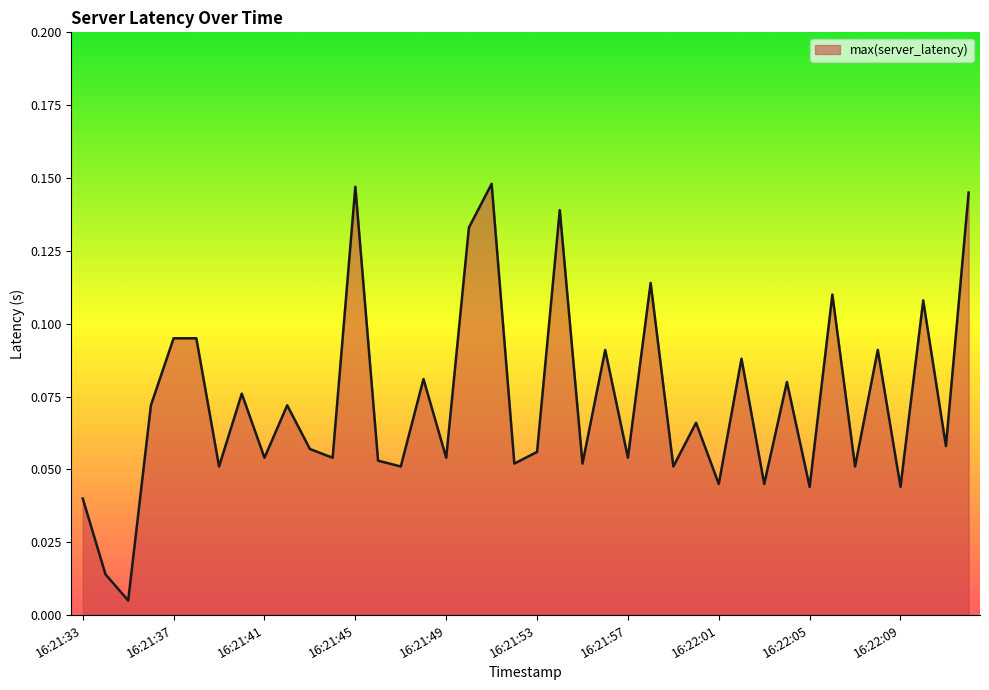

How many lines are shown in the chart?

1